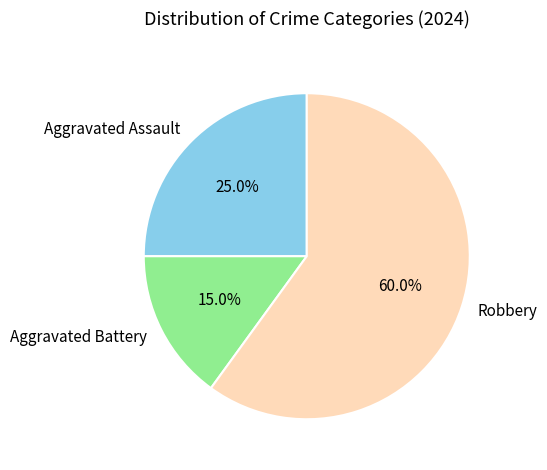

Rank the categories by value from highest to lowest.

Robbery, Aggravated Assault, Aggravated Battery